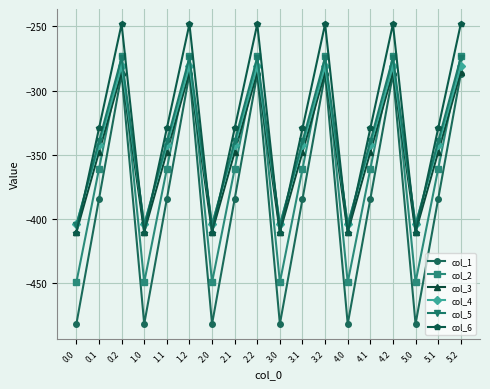

What is the average value of the col_4 series?

-342.7